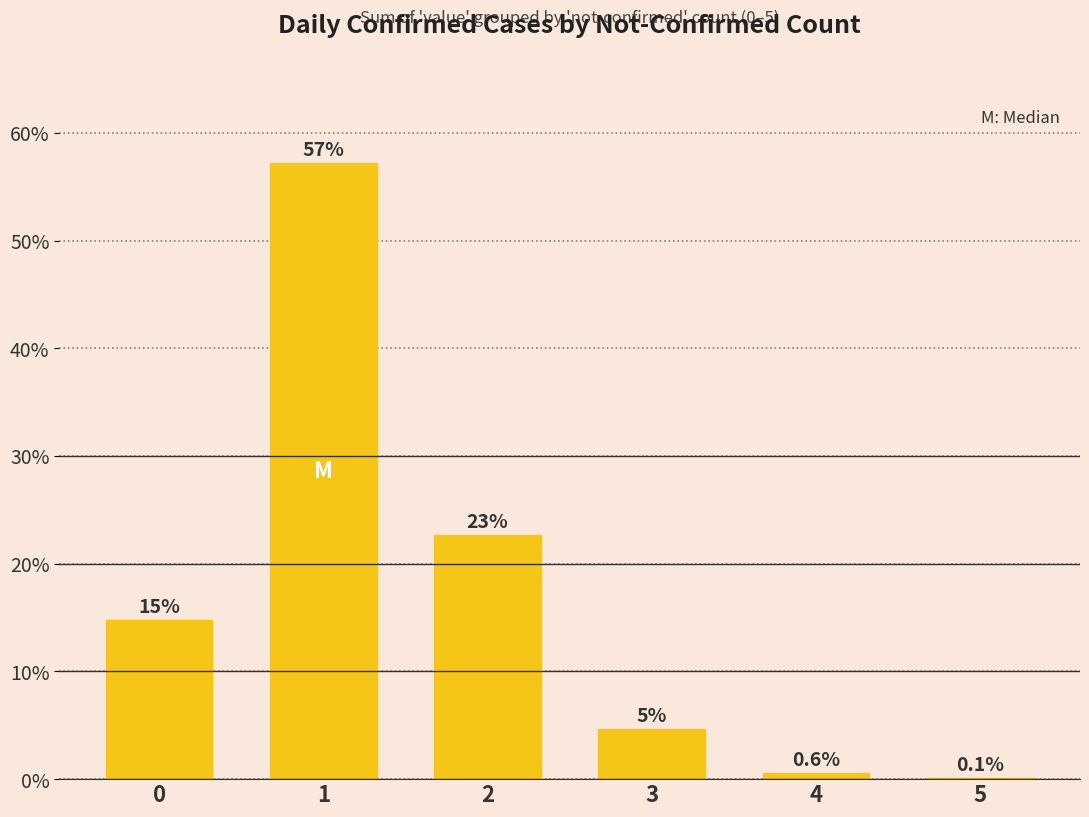

True or false: the data shows 6.1 at 0.

False